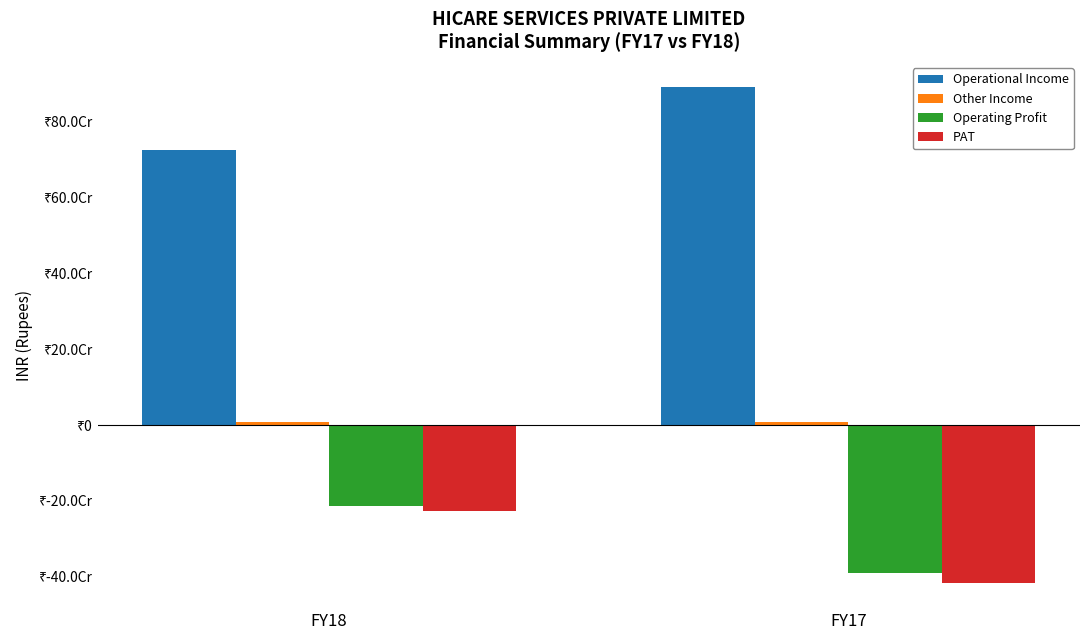

True or false: Operational Income has a value of 341235964 at FY17.

False